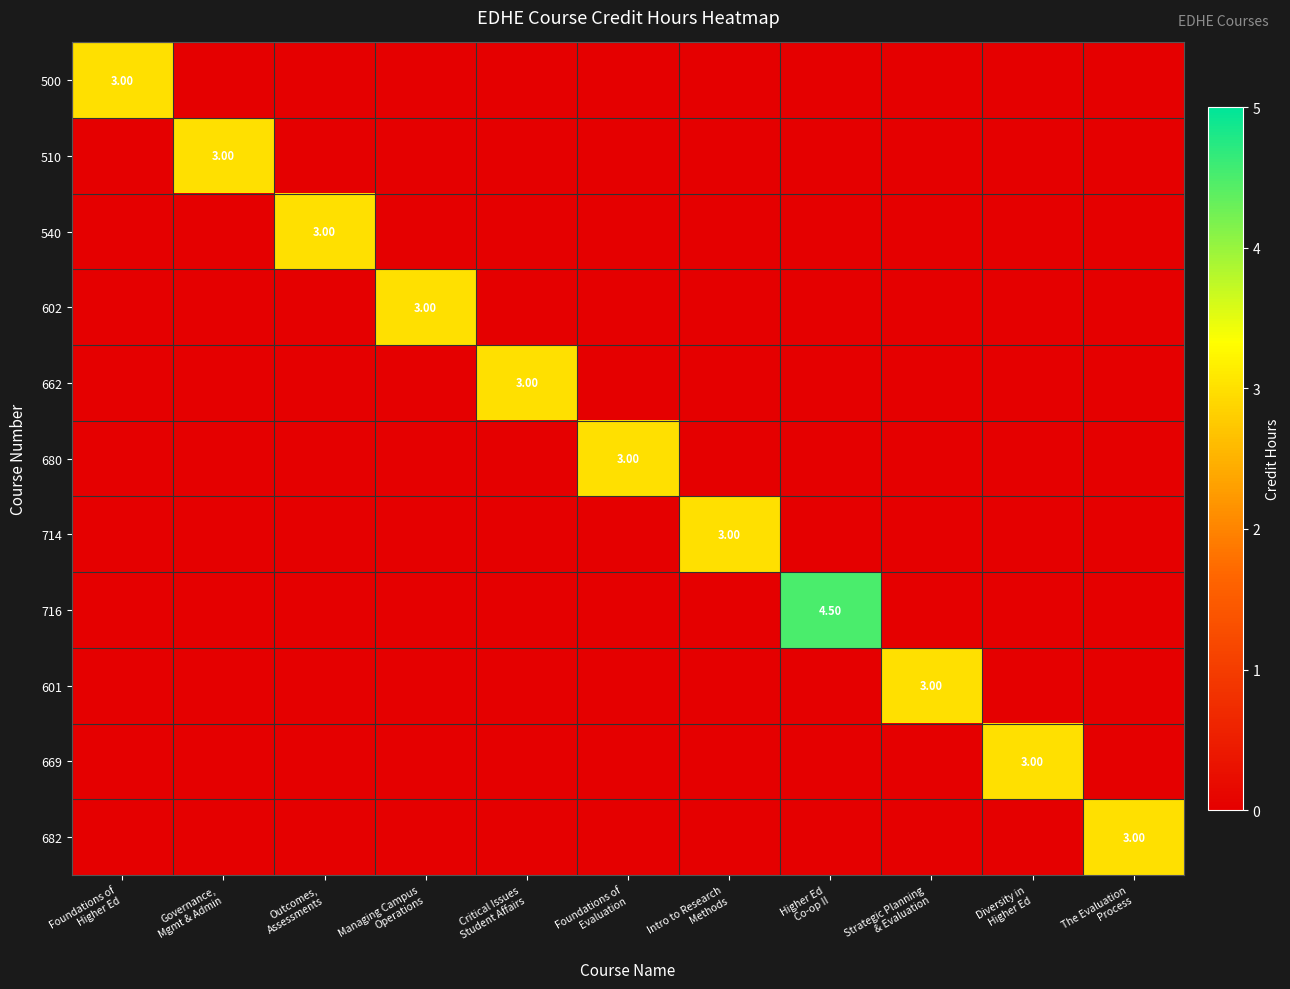

At which category is the sum across all series the highest?

Higher Ed
Co-op II